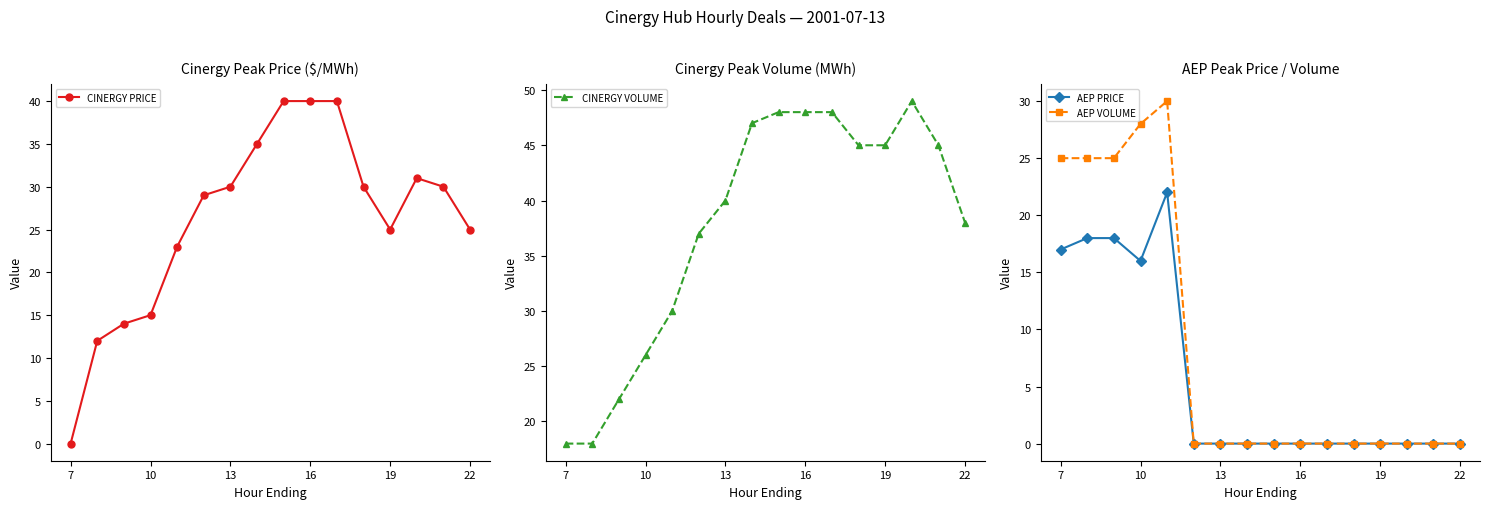

True or false: CINERGY PRICE has a value of 54 at 16.

False